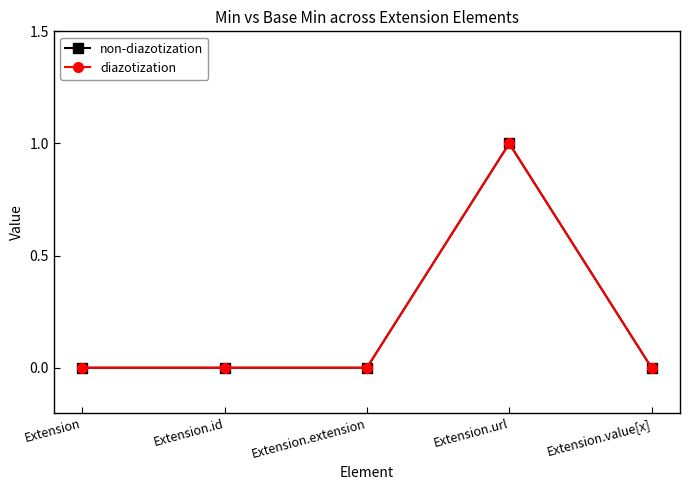

Does the chart display data point markers on the line(s)?

Yes